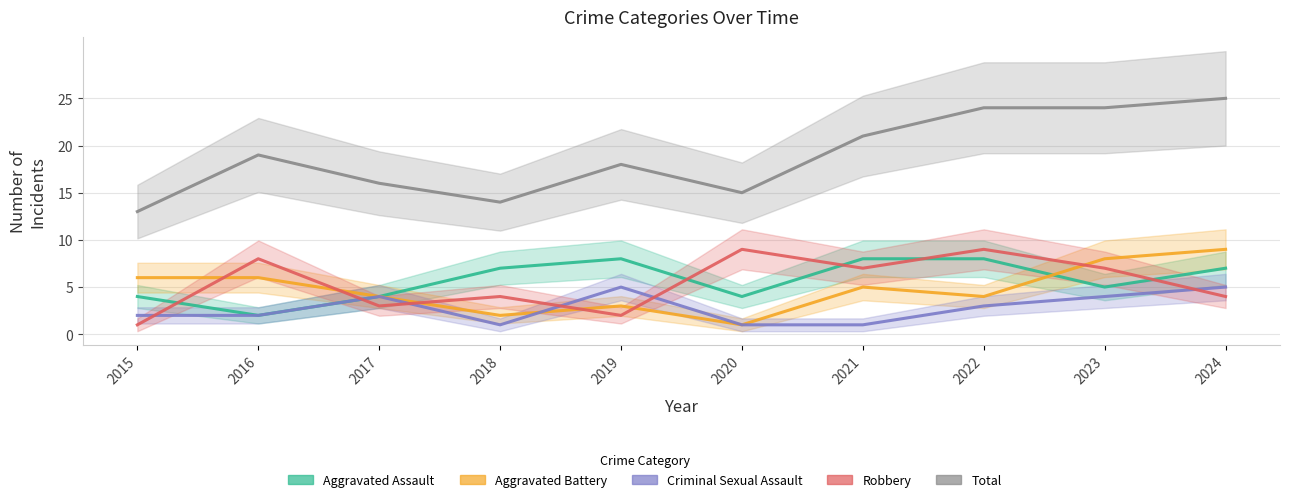

Reading left to right, extract all data points from this chart.

Aggravated Assault: 2015=4	2016=2	2017=4	2018=7	2019=8	2020=4	2021=8	2022=8	2023=5	2024=7
Aggravated Battery: 2015=6	2016=6	2017=4	2018=2	2019=3	2020=1	2021=5	2022=4	2023=8	2024=9
Criminal Sexual Assault: 2015=2	2016=2	2017=4	2018=1	2019=5	2020=1	2021=1	2022=3	2023=4	2024=5
Robbery: 2015=1	2016=8	2017=3	2018=4	2019=2	2020=9	2021=7	2022=9	2023=7	2024=4
Total: 2015=13	2016=19	2017=16	2018=14	2019=18	2020=15	2021=21	2022=24	2023=24	2024=25